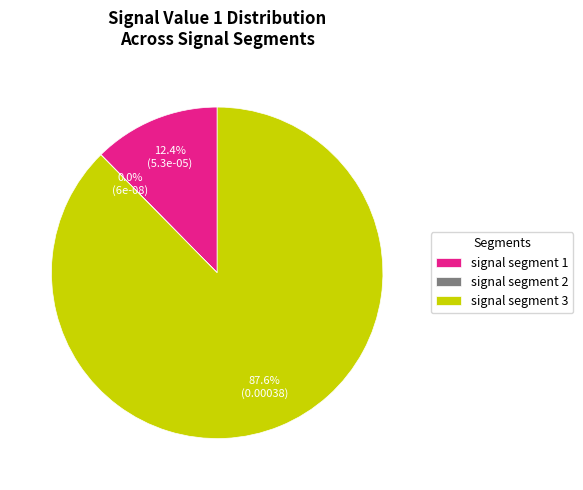

True or false: signal segment 1 accounts for 12% of the total.

True